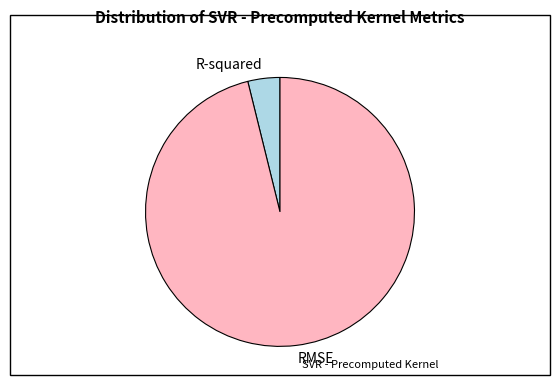

Does RMSE represent more than half of the total?

Yes